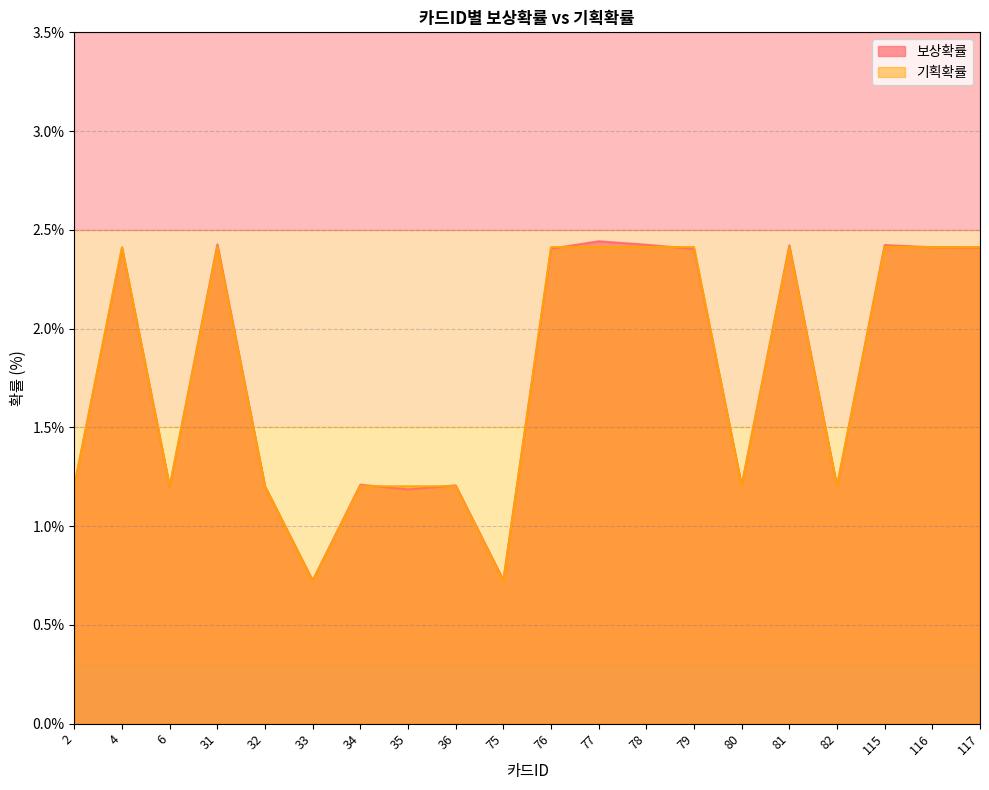

Rank the series by their maximum value, from lowest to highest.

기획확률, 보상확률